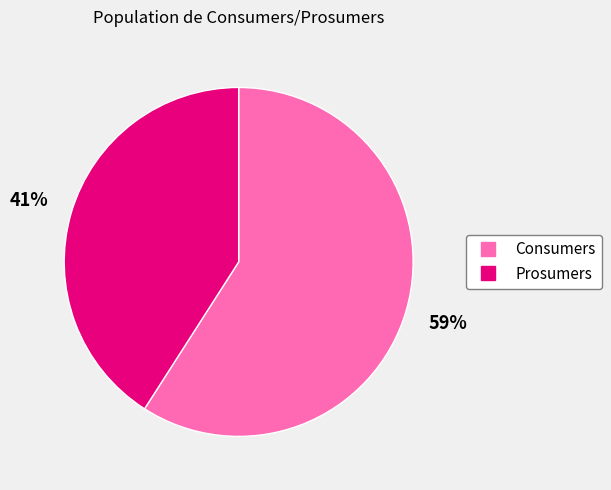

Is Prosumers the majority of the pie?

No